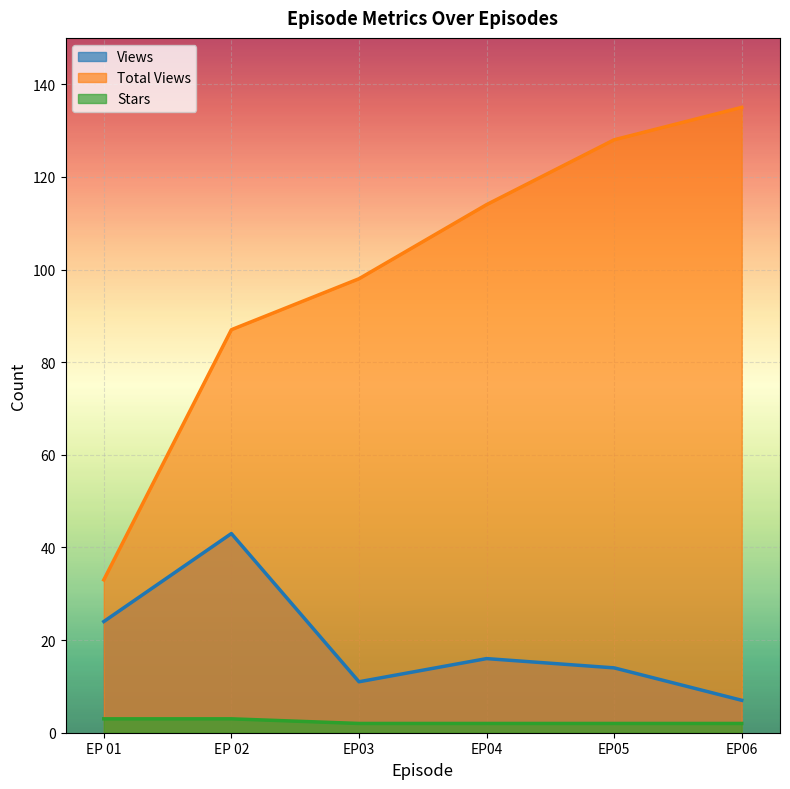

Does the chart display data point markers on the line(s)?

No